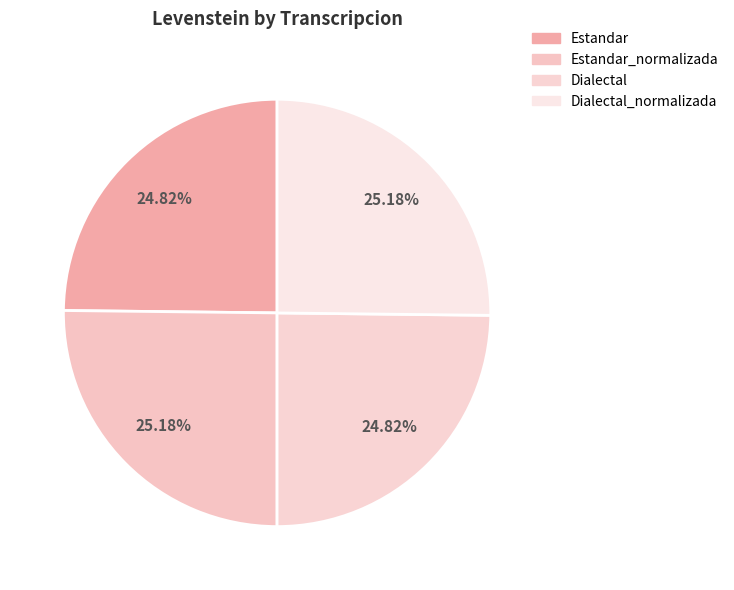

What is the largest slice in the pie chart?

Estandar_normalizada